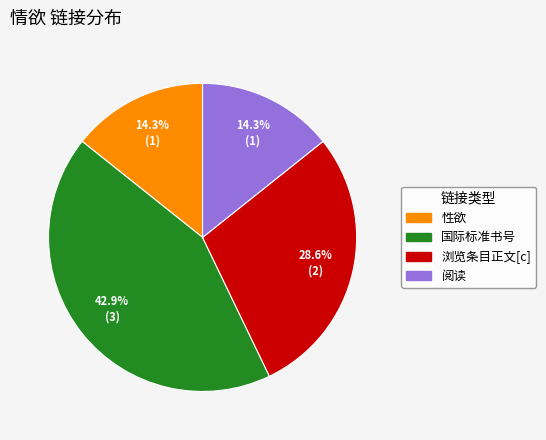

What percentage is the 阅读 slice, to the nearest percent?

14%